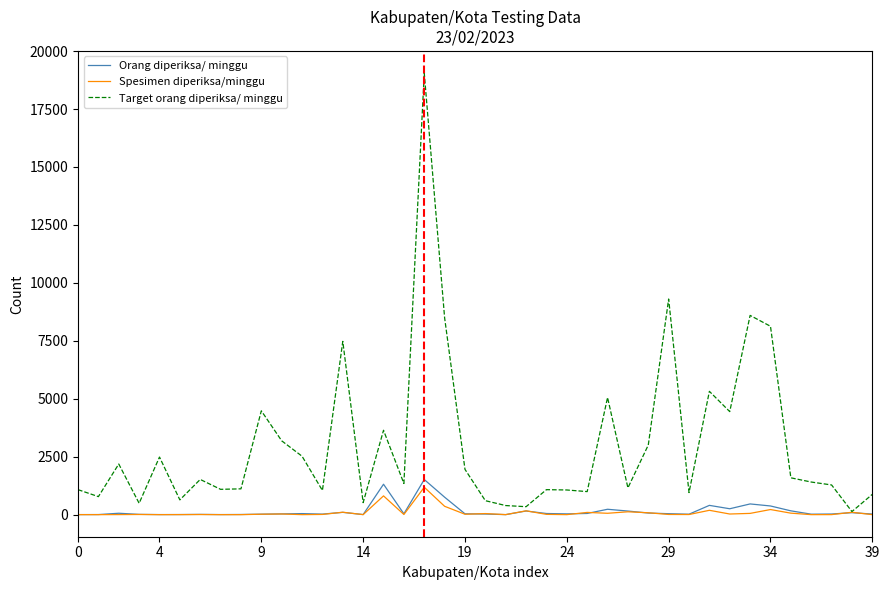

Does the chart display data point markers on the line(s)?

No